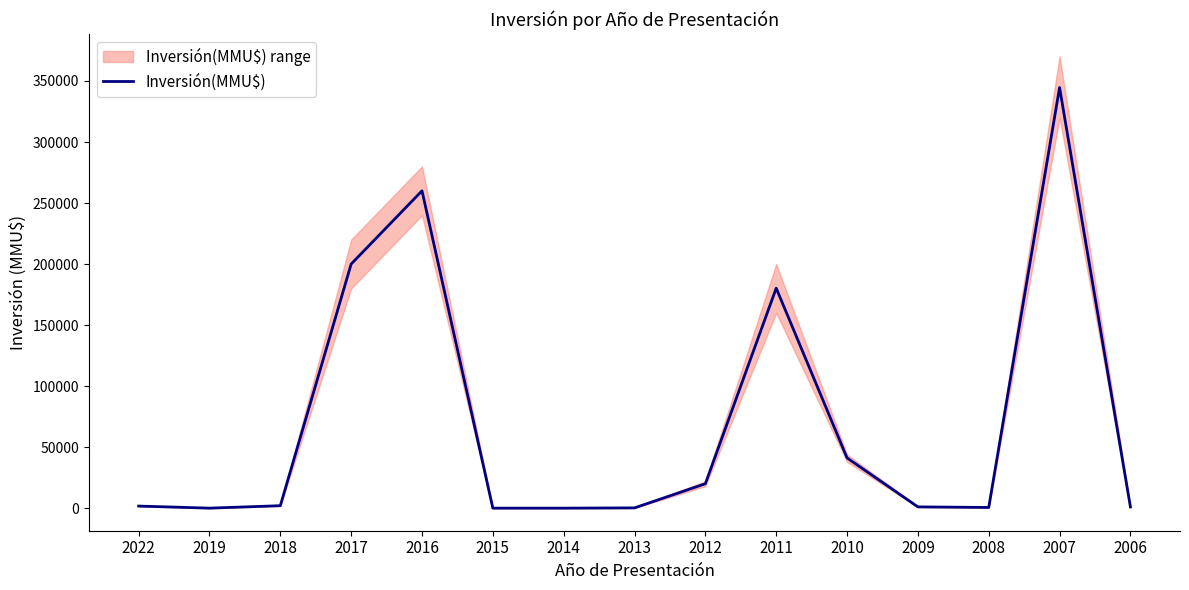

What is the sum of the values at 2019 and 2013?

215.2